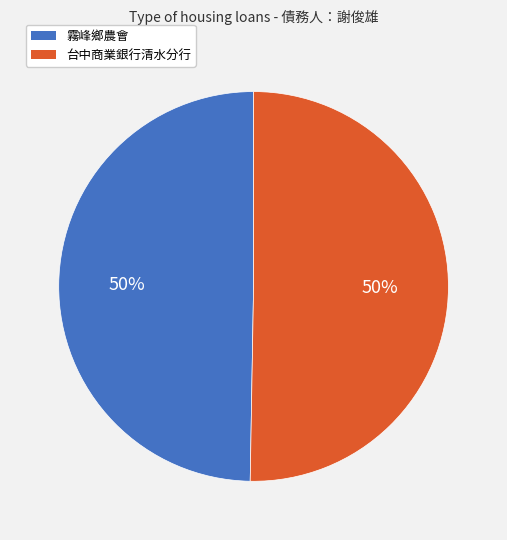

Is it true that 台中商業銀行清水分行 is 61% of the pie?

False